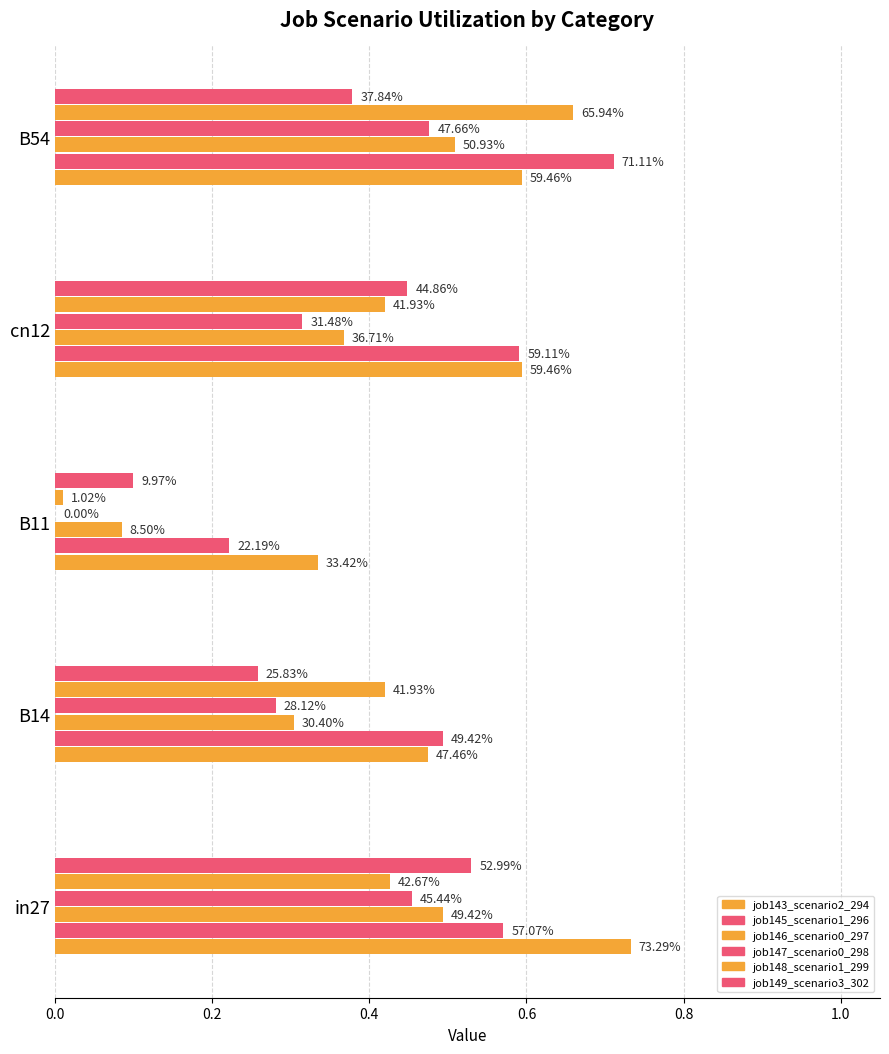

What is the value of the job148_scenario1_299 bar at the 1st from the left?

0.4